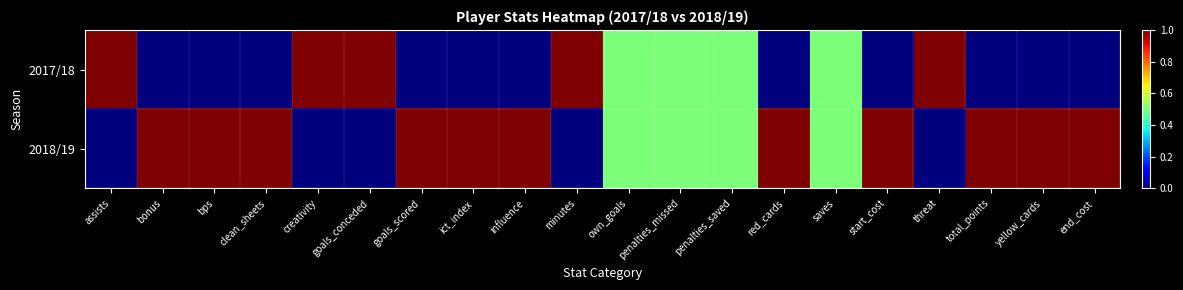

Reading right to left, transcribe all the data shown in this chart.

2017/18: end_cost=0.0	yellow_cards=0.0	total_points=0.0	threat=1.0	start_cost=0.0	saves=0.5	red_cards=0.0	penalties_saved=0.5	penalties_missed=0.5	own_goals=0.5	minutes=1.0	influence=0.0	ict_index=0.0	goals_scored=0.0	goals_conceded=1.0	creativity=1.0	clean_sheets=0.0	bps=0.0	bonus=0.0	assists=1.0
2018/19: end_cost=1.0	yellow_cards=1.0	total_points=1.0	threat=0.0	start_cost=1.0	saves=0.5	red_cards=1.0	penalties_saved=0.5	penalties_missed=0.5	own_goals=0.5	minutes=0.0	influence=1.0	ict_index=1.0	goals_scored=1.0	goals_conceded=0.0	creativity=0.0	clean_sheets=1.0	bps=1.0	bonus=1.0	assists=0.0